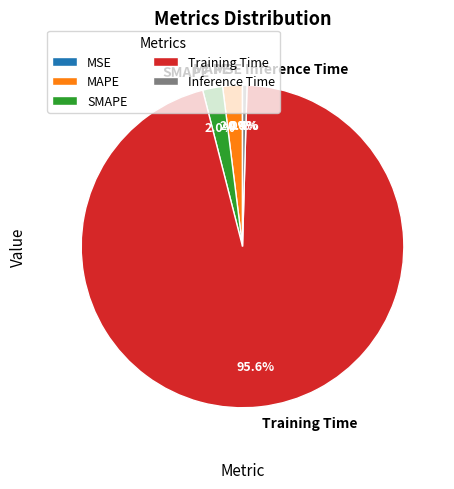

Does Training Time account for over 50% of the chart?

Yes